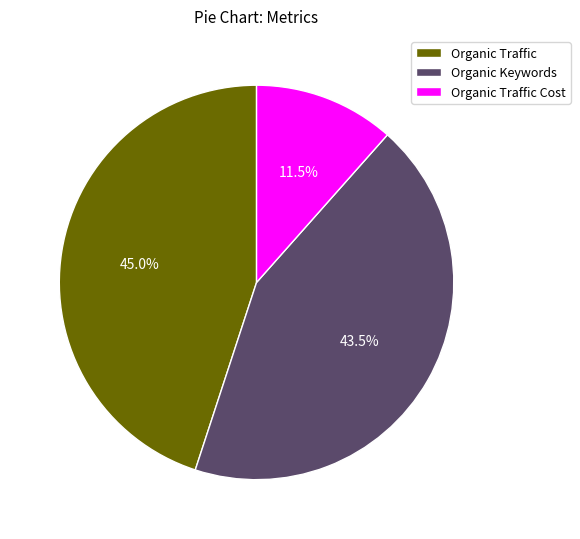

Does Organic Traffic Cost represent more than half of the total?

No